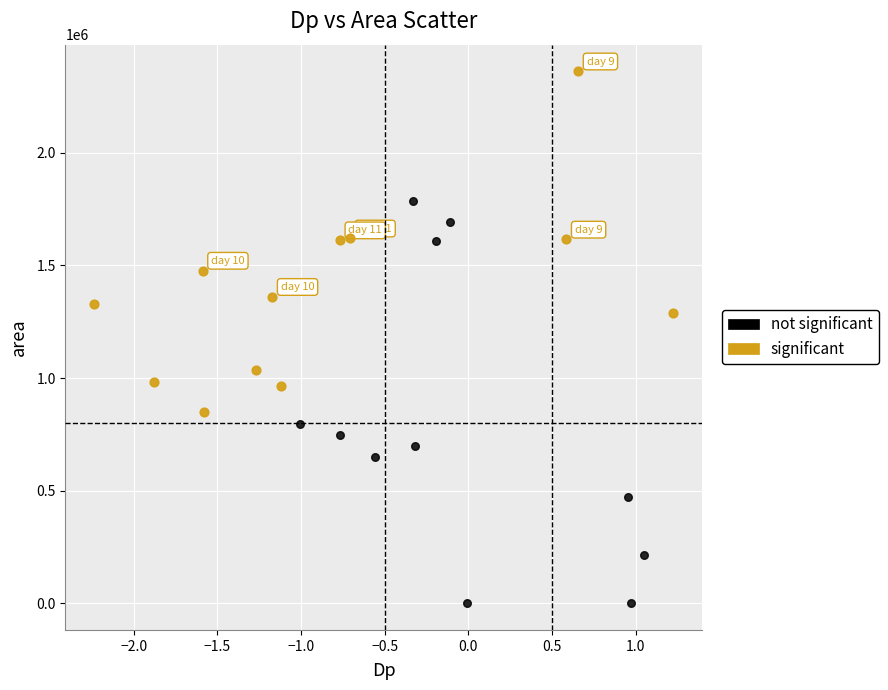

Which series reaches the maximum Y coordinate?

significant